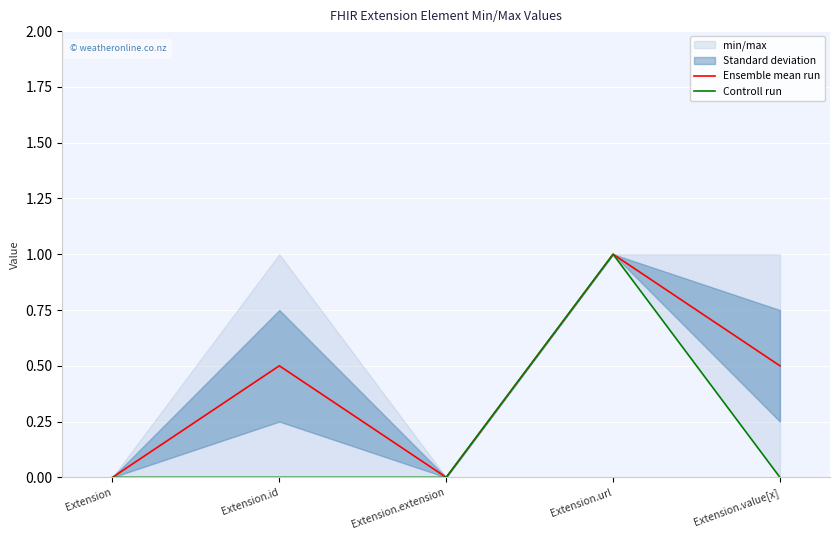

Which category has the lowest value in the Controll run series?

Extension